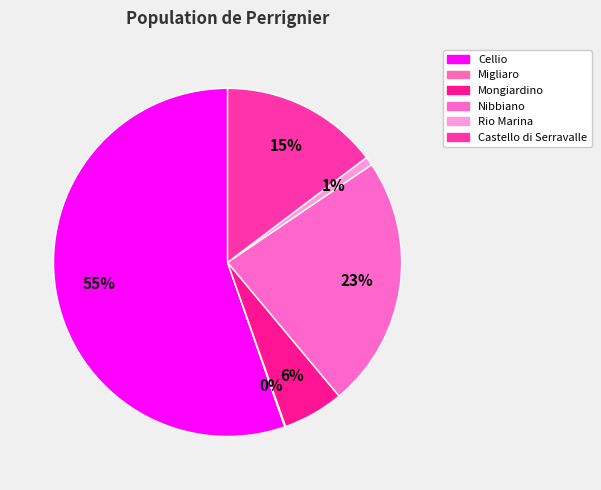

To the nearest percent, what is the difference between the largest and smallest slice percentages?

55%